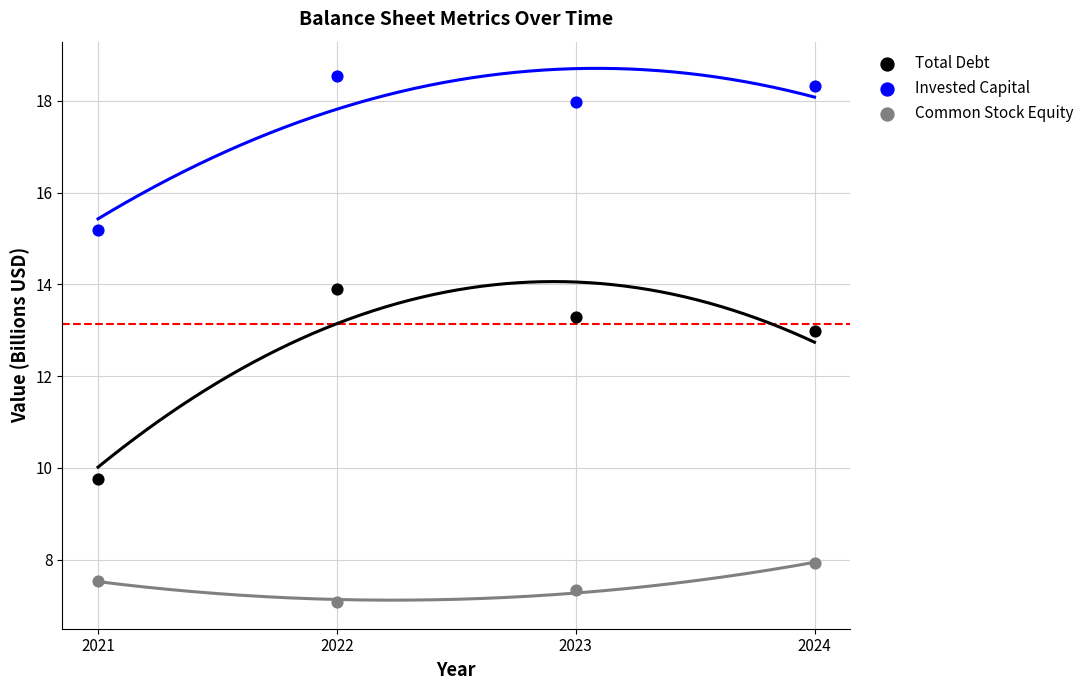

Which series contains the highest Y value?

Invested Capital